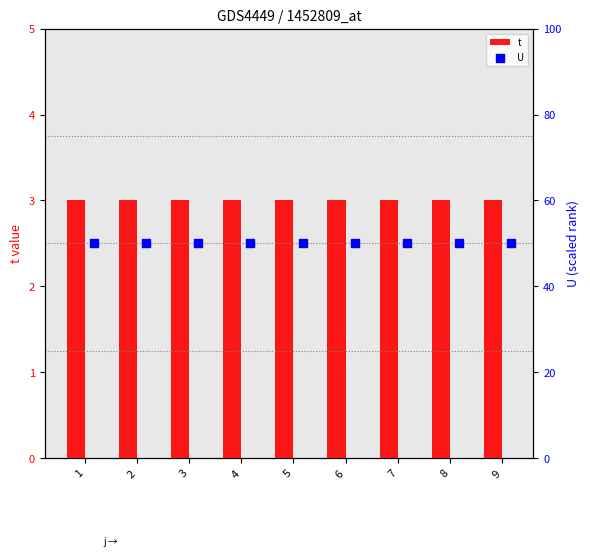

What are all the series names shown in the legend?

t, U